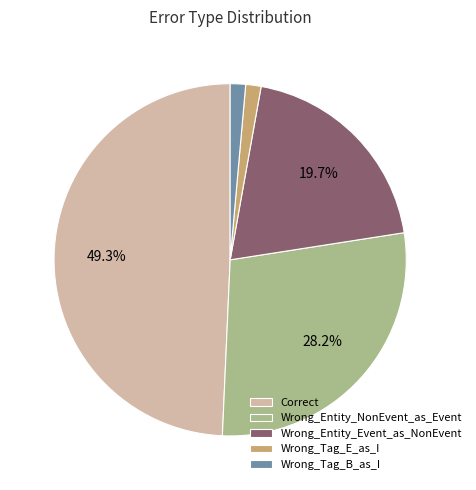

How many segments does this pie chart have?

5